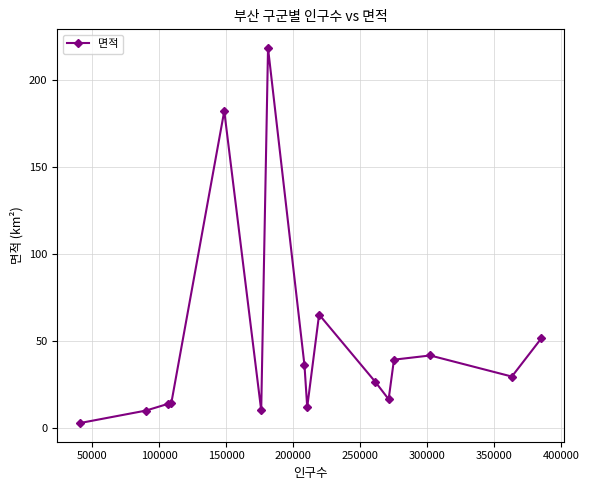

What is the value of the 4th point from the left?

14.2